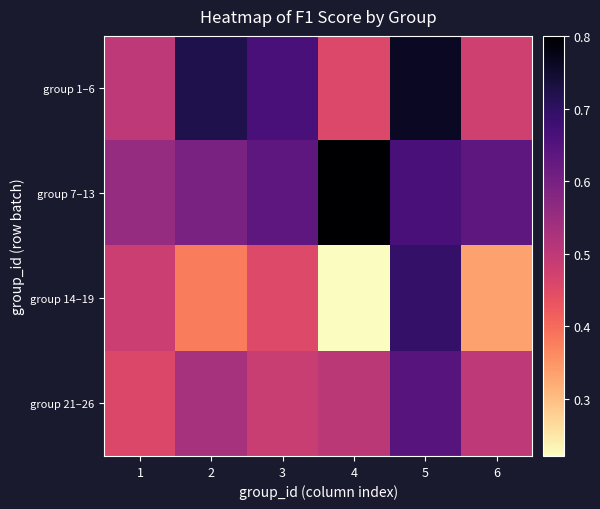

How many data points does each series have?

6